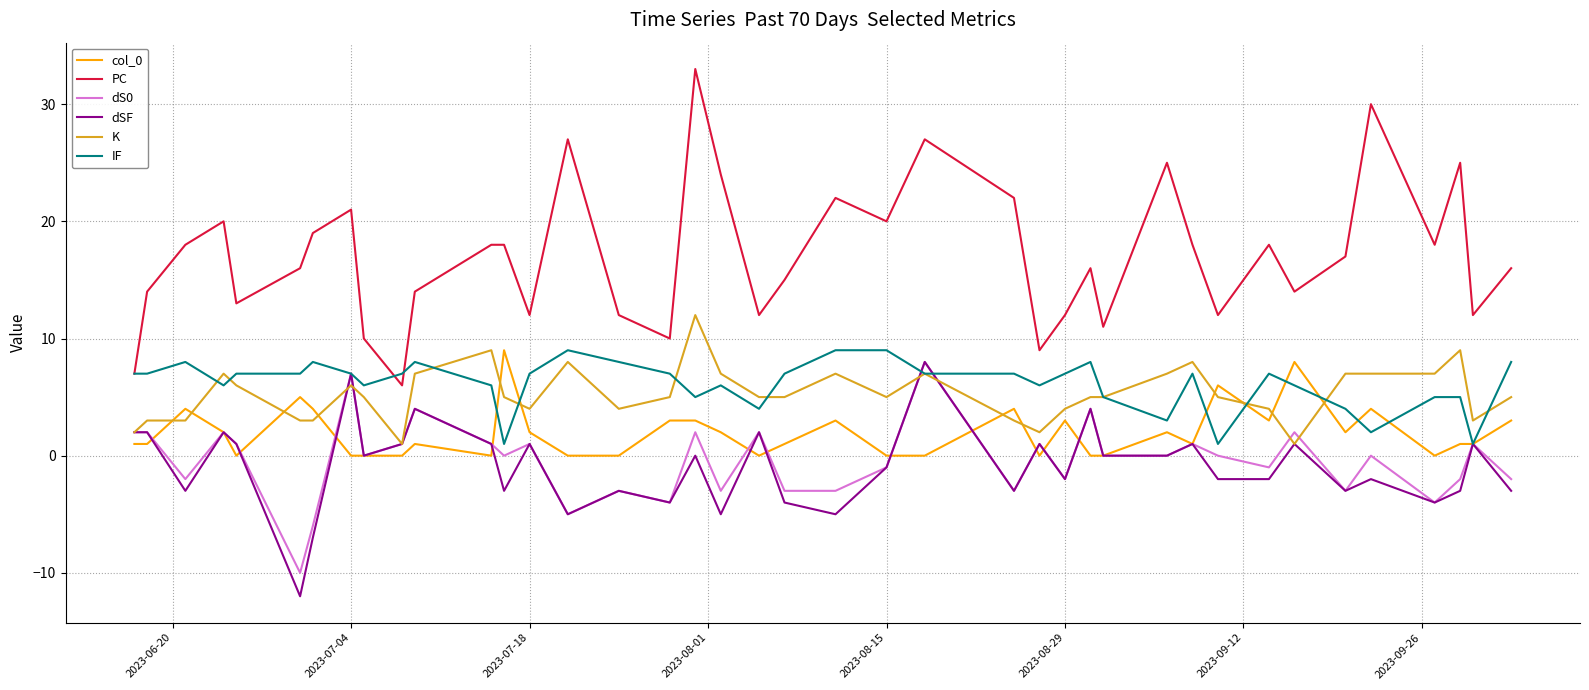

True or false: PC and dS0 cross at least once.

False